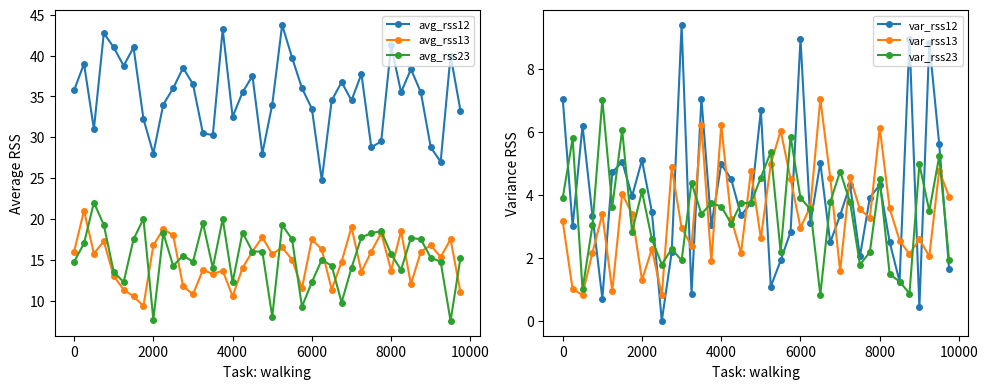

How many categories are shown in the chart?

40